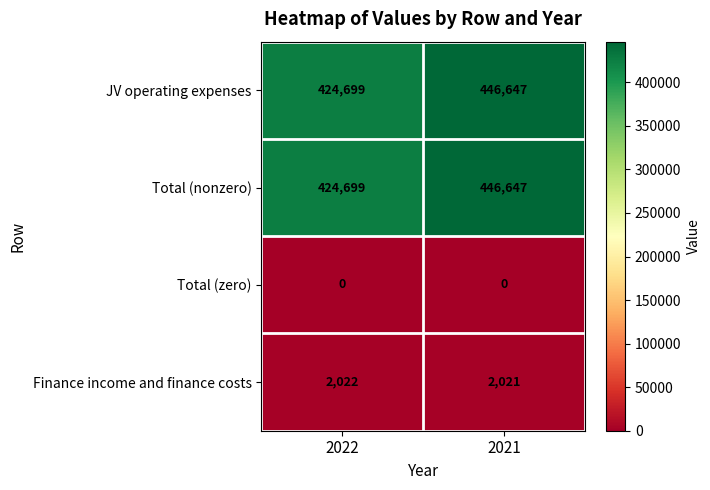

What is the sum of the JV operating expenses values at 2022 and 2021?

871346